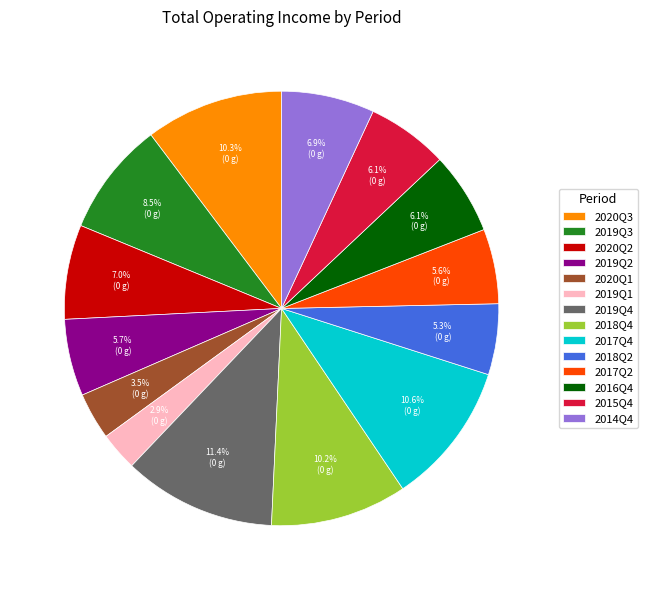

What is the total percentage of 2019Q3 and 2017Q4?

19.1%